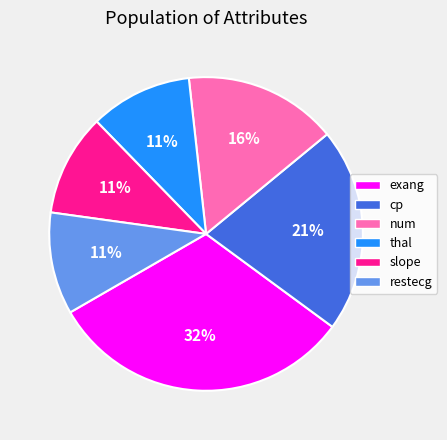

Which slice is the largest?

exang